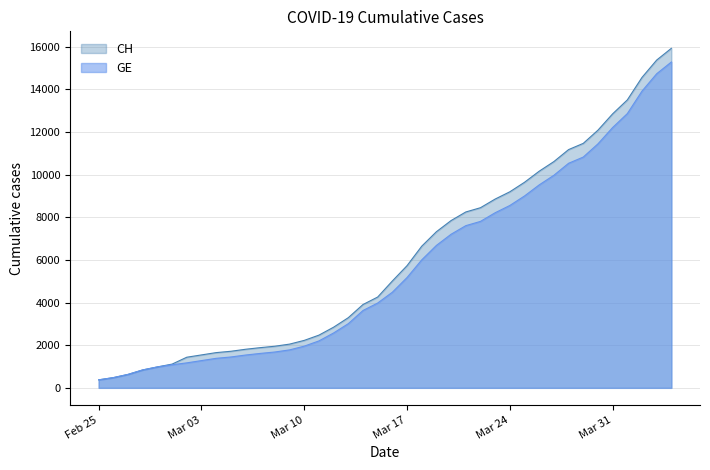

Reading right to left, what are all the values shown in this chart?

CH: 15926	15375	14561	13505	12852	12086	11467	11175	10613	10162	9642	9196	8855	8449	8249	7847	7323	6644	5731	5012	4259	3908	3291	2845	2472	2226	2051	1952	1885	1809	1715	1652	1544	1436	1113	981	840	630	479	375
GE: 15284	14733	13919	12863	12210	11444	10825	10533	9971	9520	9000	8554	8213	7807	7607	7205	6681	6002	5174	4485	3978	3627	3010	2574	2201	1955	1780	1681	1614	1538	1447	1384	1278	1171	1083	981	840	630	479	375